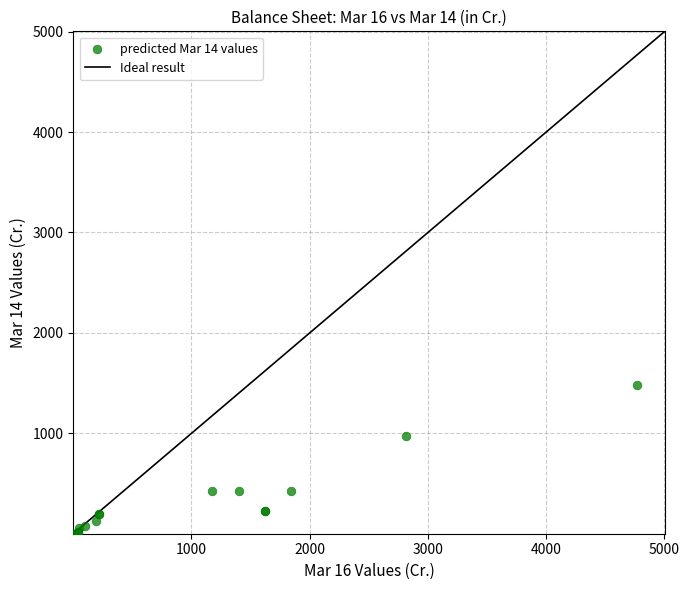

What Y value in the scatter plot is closest to 743?

978.1